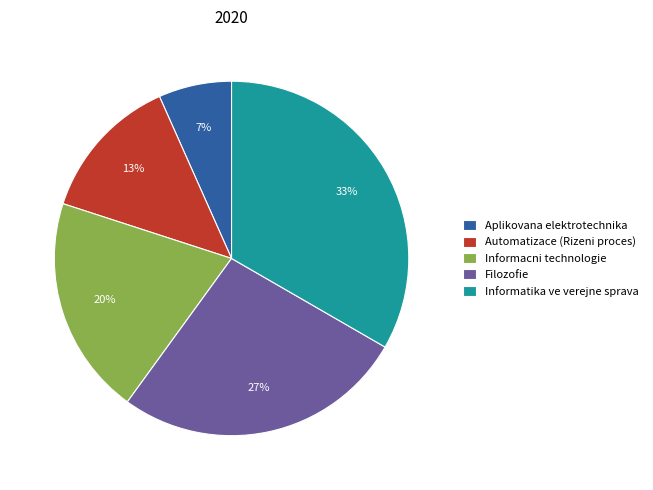

Which slice is the smallest?

Aplikovana elektrotechnika